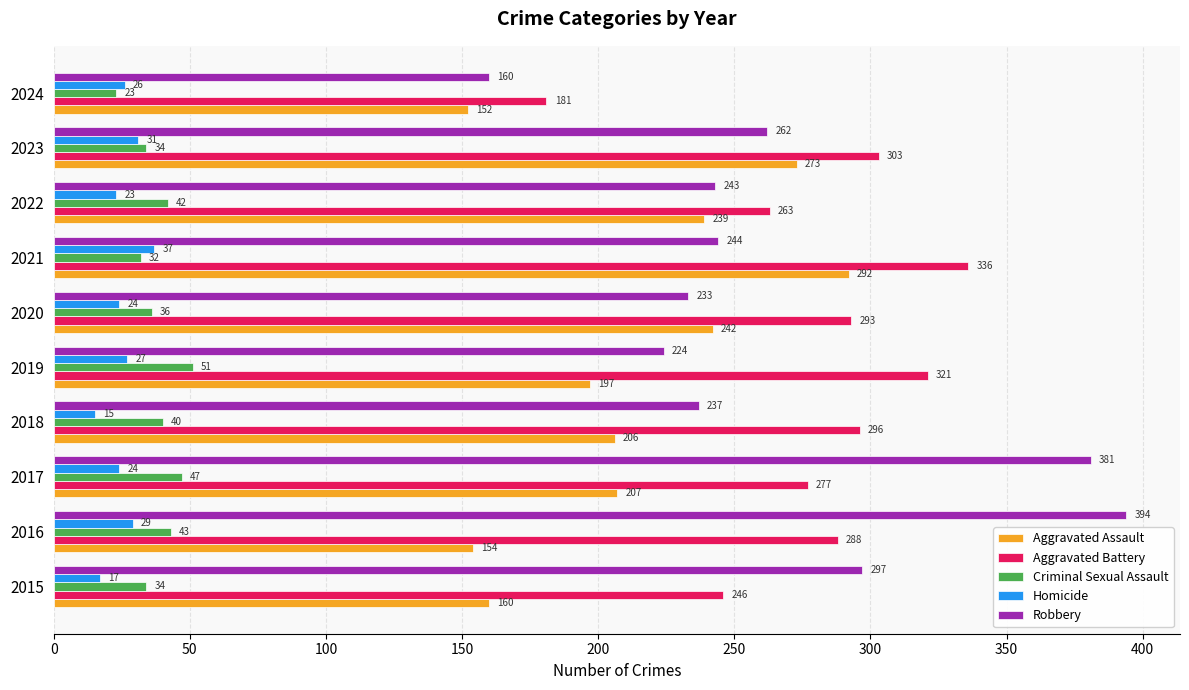

True or false: Homicide has a value of 24 at 2020.

True